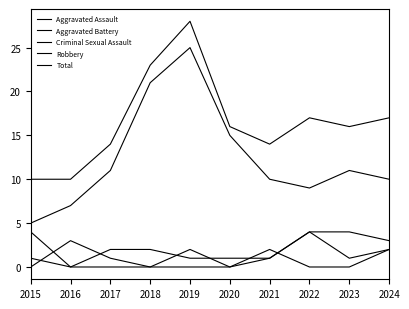

At which category is the sum across all series the highest?

2019